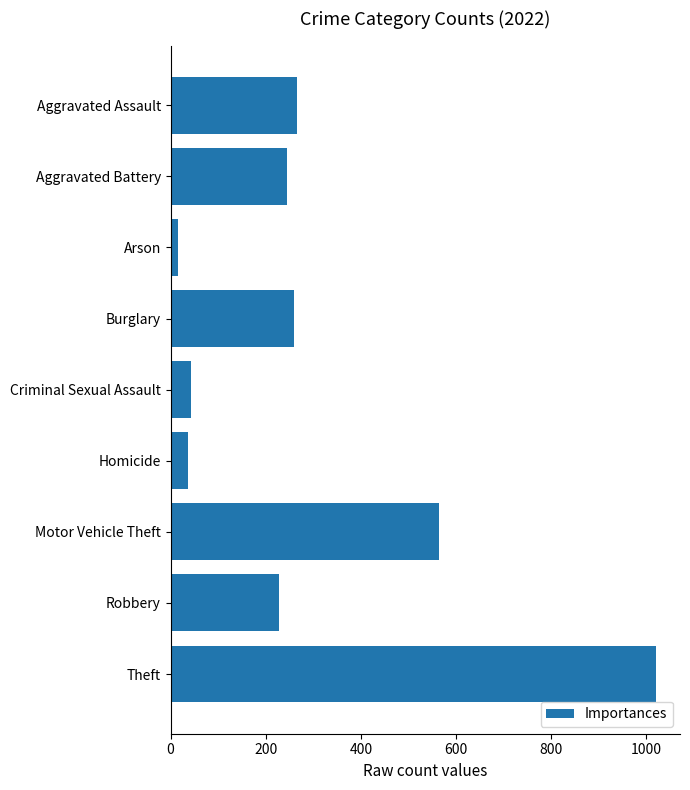

Reading top to bottom, extract all data points from this chart.

265	245	16	260	43	36	565	227	1020